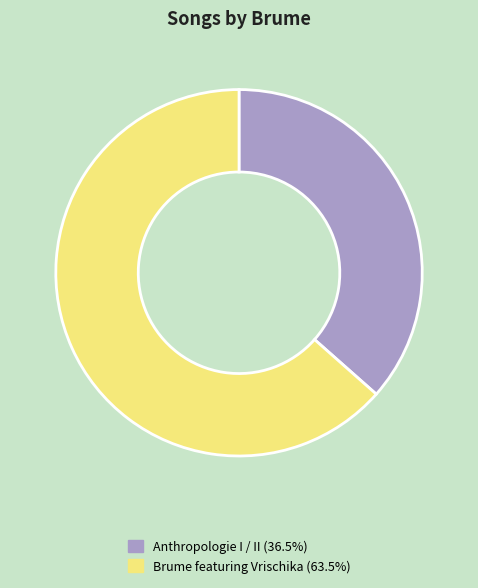

What is the ratio of the value at Anthropologie I / II (36.5%) to the value at Brume featuring Vrischika (63.5%)?

0.6